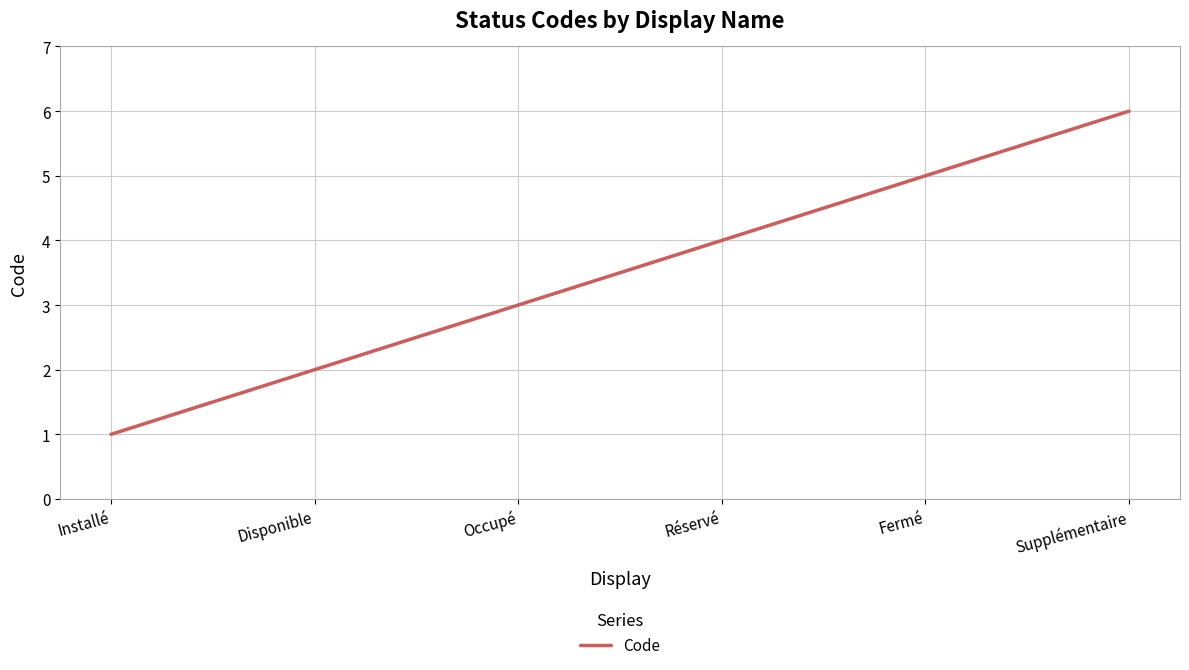

What position from the right is Réservé?

3